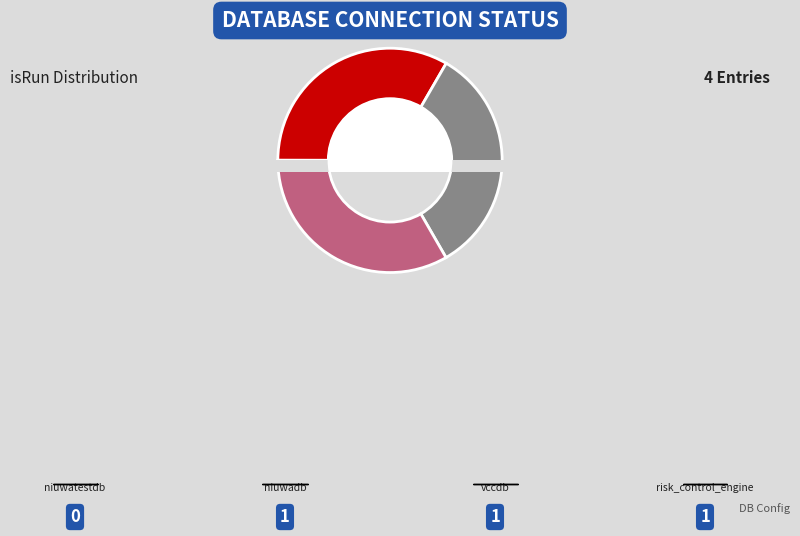

How many segments does this pie chart have?

4